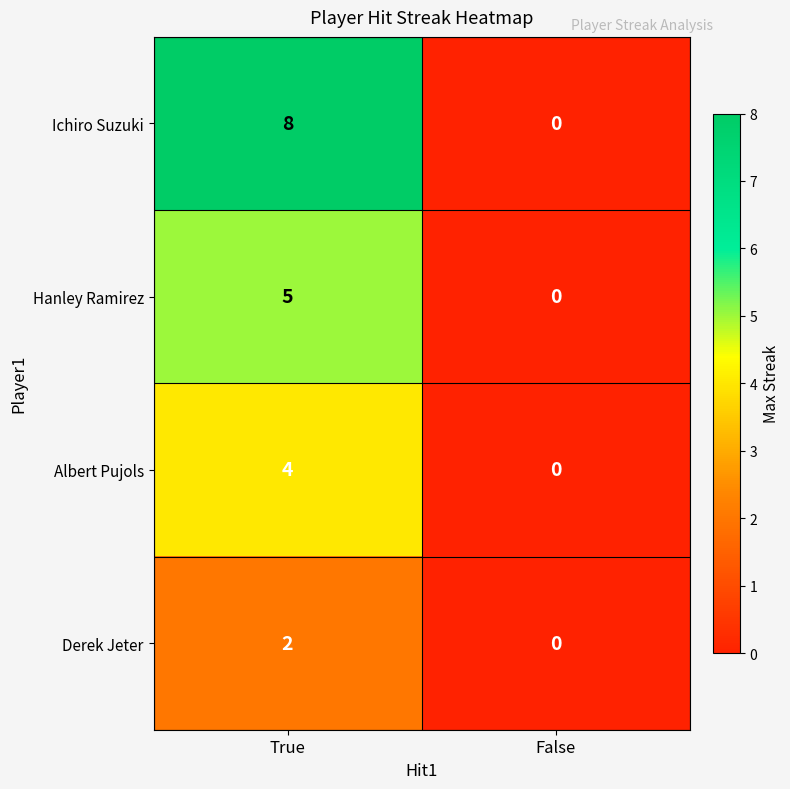

List the labels in order of Derek Jeter value, smallest first.

False, True